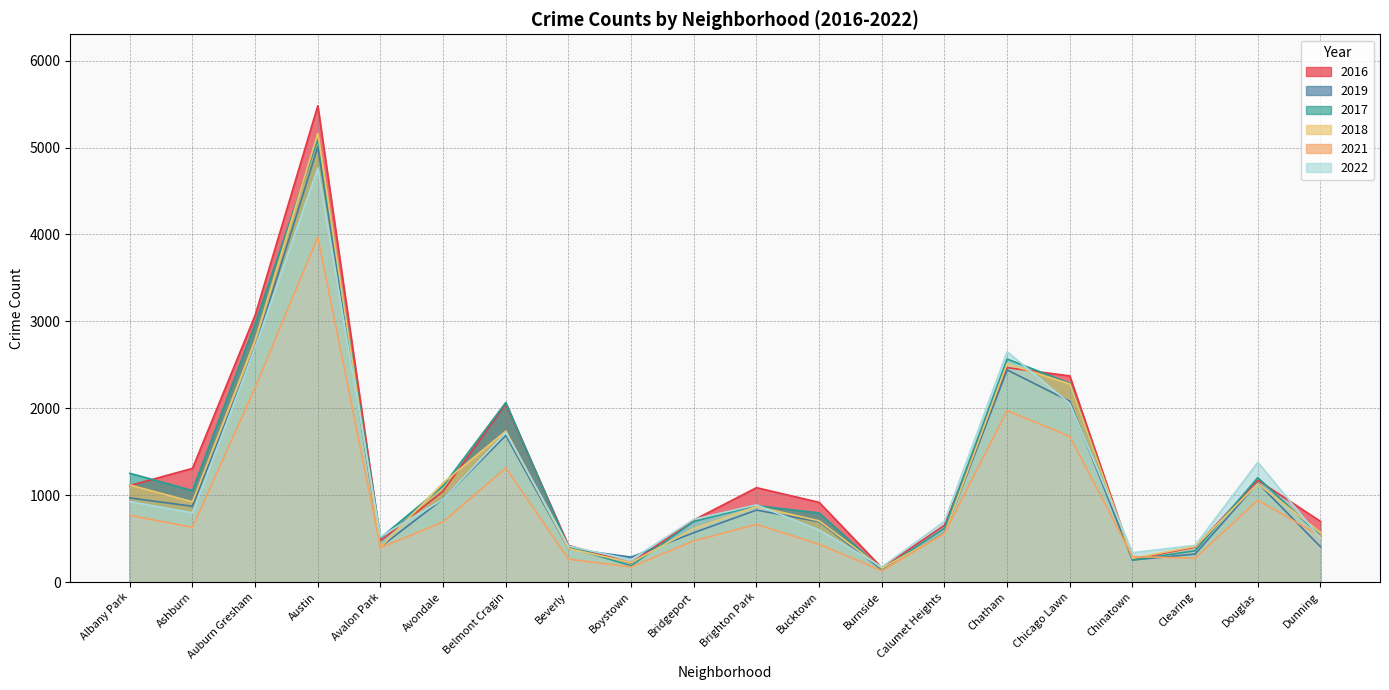

How many lines are shown in the chart?

6